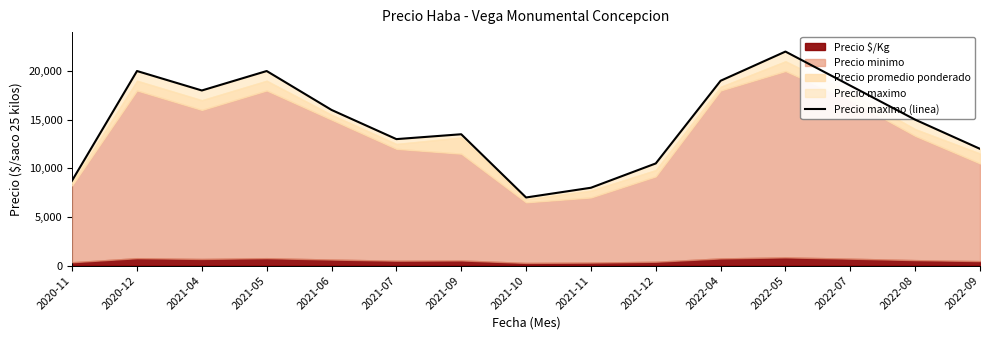

Rank the categories by value from lowest to highest.

2021-10, 2021-11, 2020-11, 2021-12, 2022-09, 2021-07, 2021-09, 2022-08, 2021-06, 2021-04, 2022-07, 2022-04, 2020-12, 2021-05, 2022-05